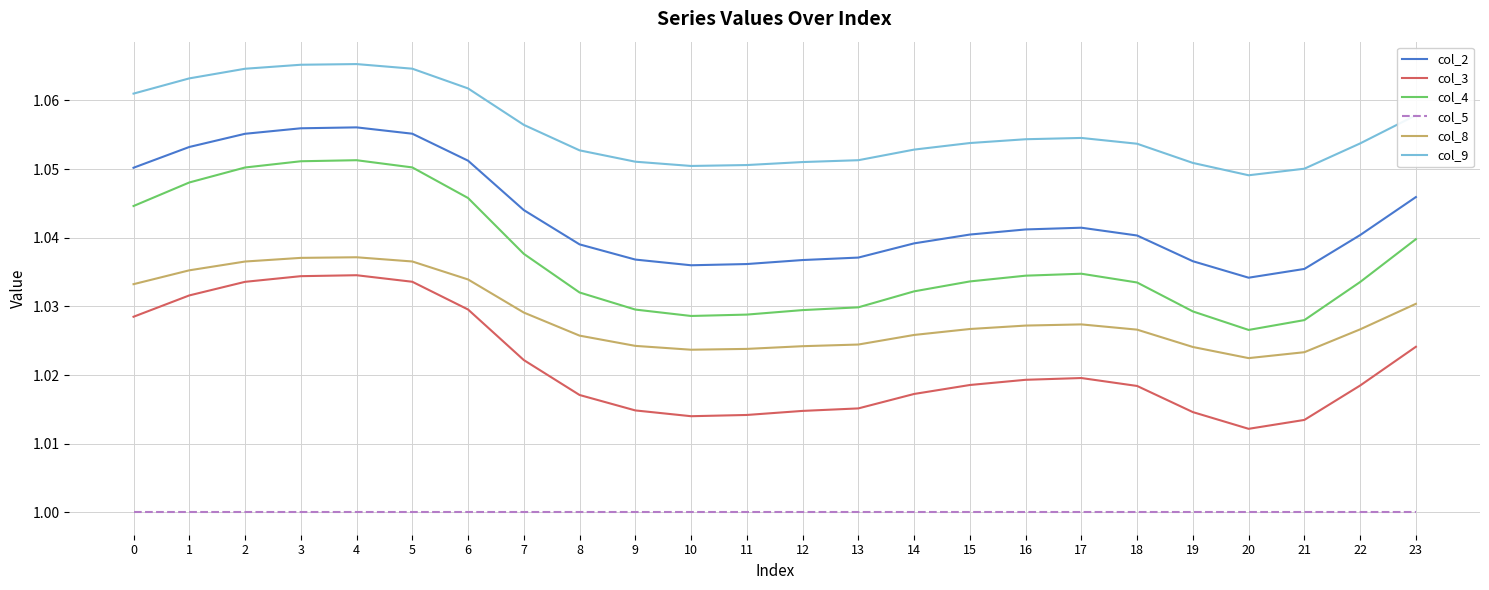

Which series has the largest range (max minus min)?

col_4